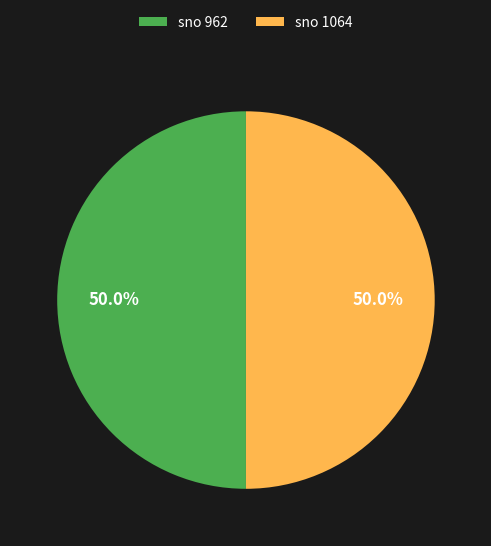

Approximately how many times larger is the value at sno 1064 compared to sno 962?

1.0